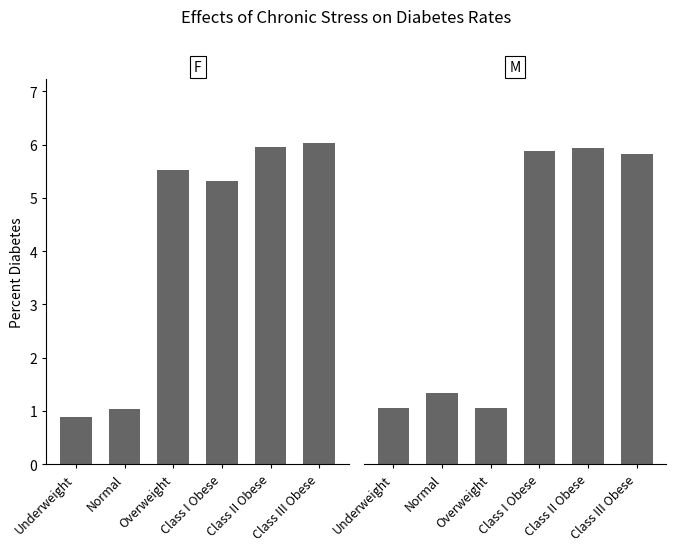

What is the approximate value of F at Class III Obese?

6.0